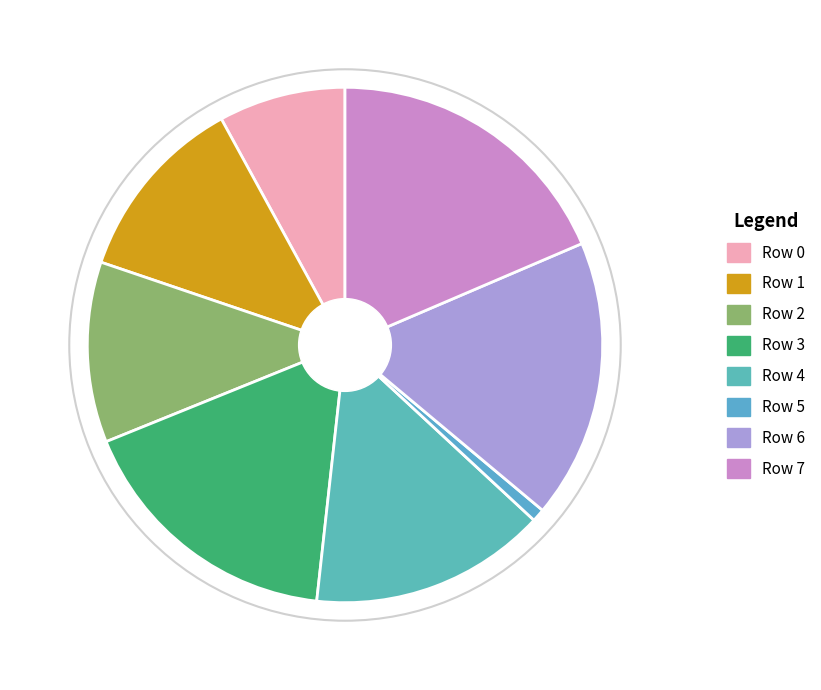

How many slices are in this pie chart?

8